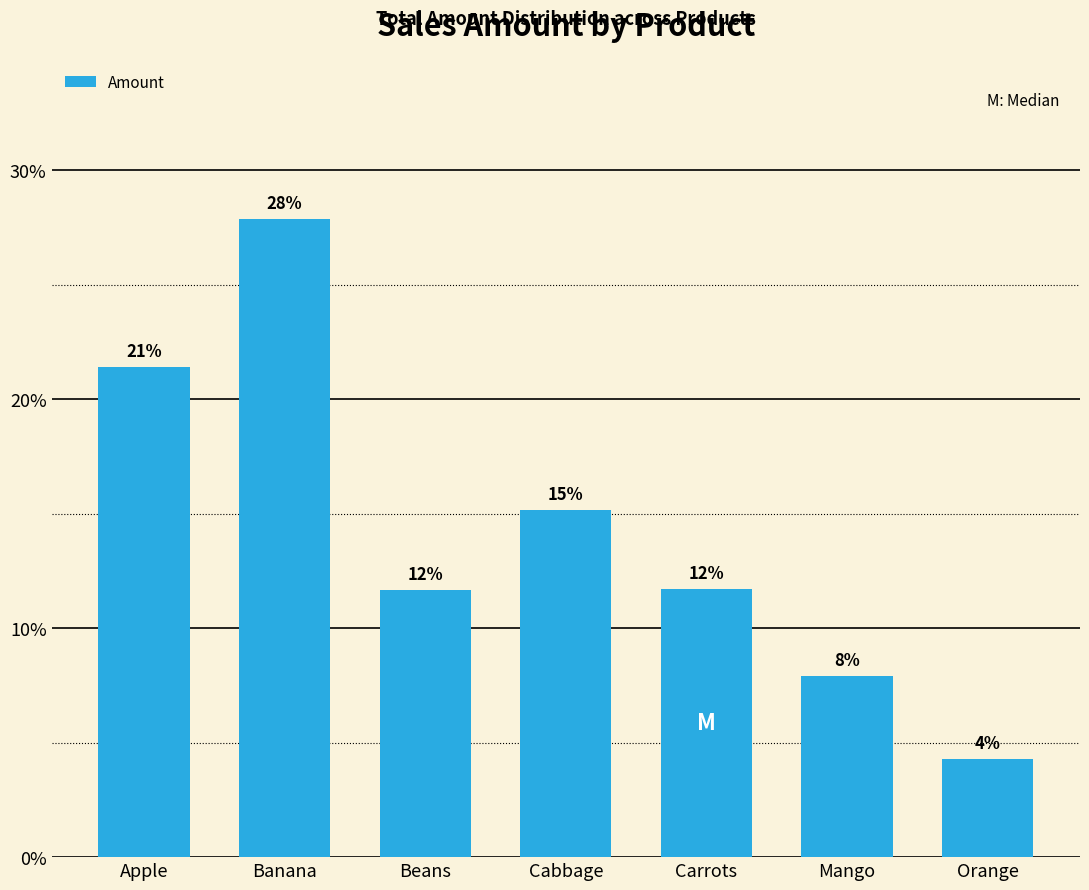

Between Beans and Banana, which is larger?

Banana